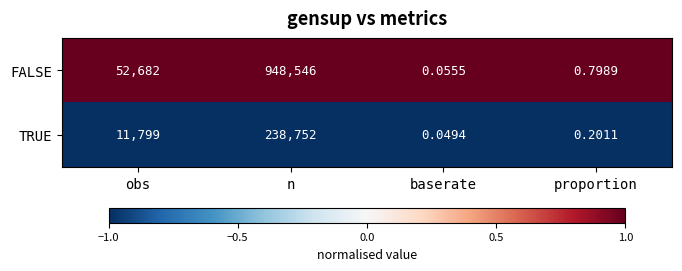

At which category does the chart reach its peak across all series?

n